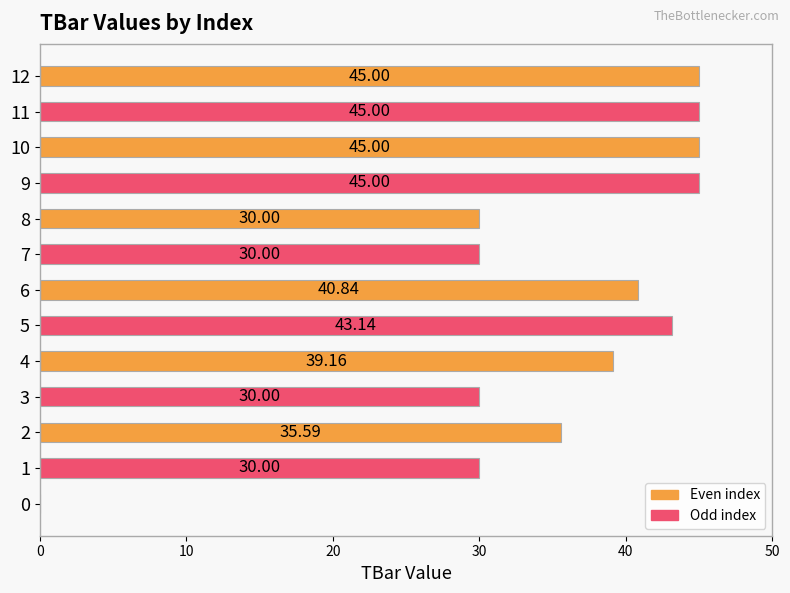

Which has a higher value, 6 or 5?

5